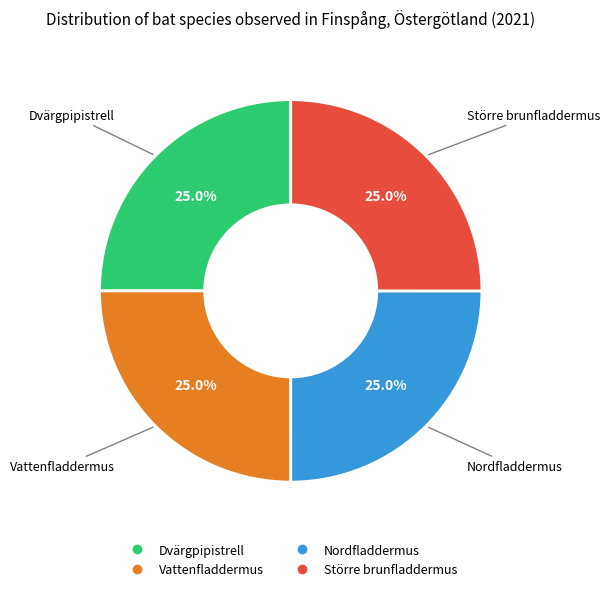

To the nearest percent, what is the average slice percentage?

25%